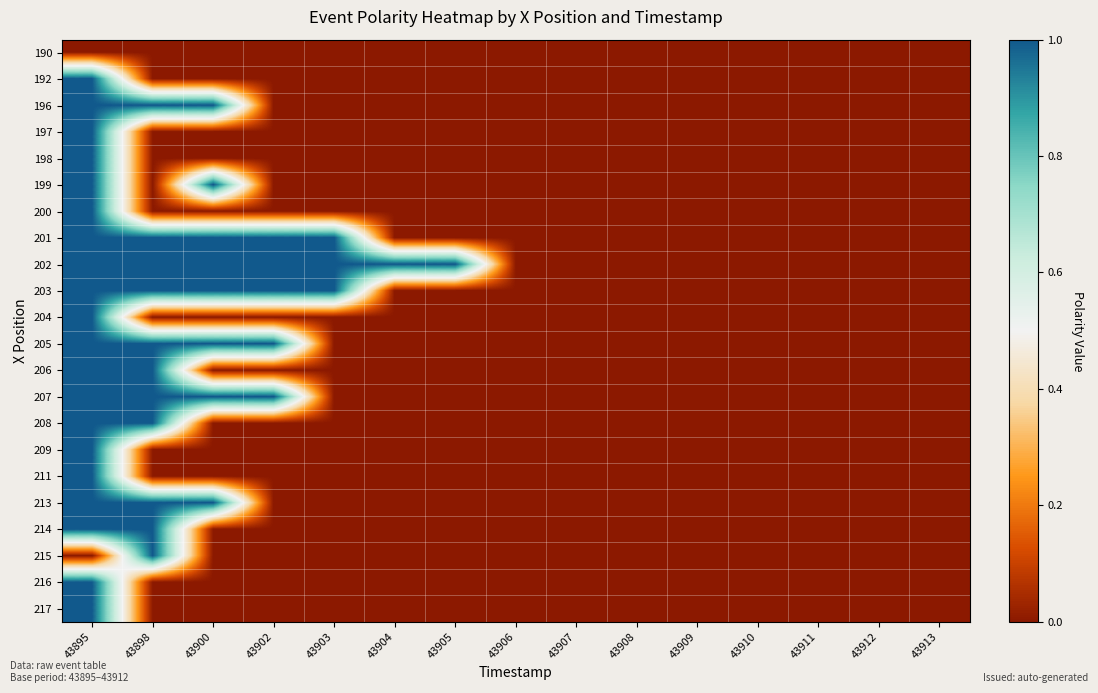

How many series are shown in this chart?

22